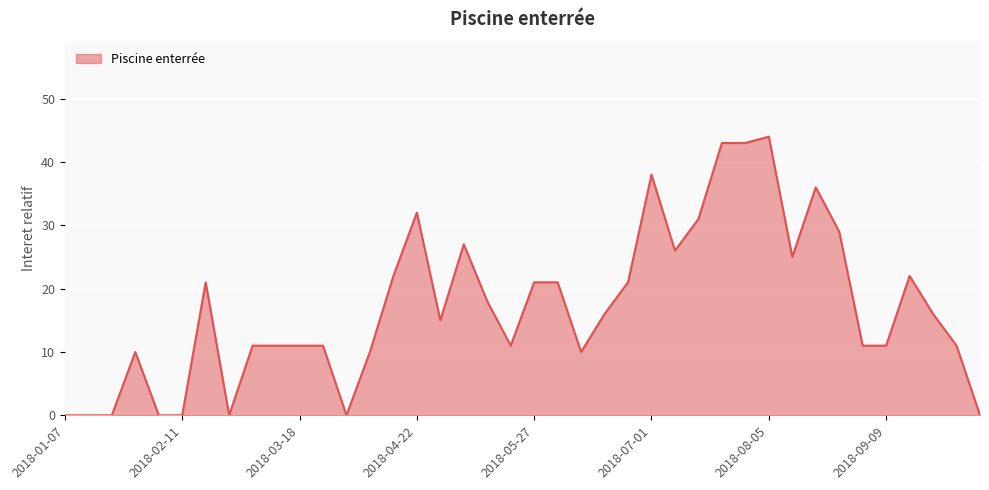

What is the difference between the maximum and minimum values?

44